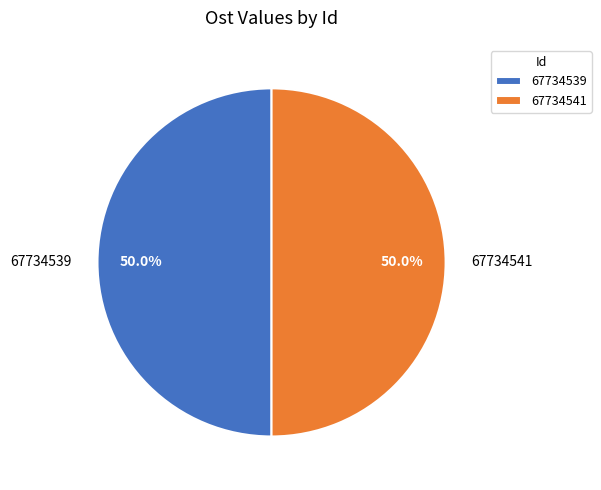

Approximately how many times larger is the value at 67734541 compared to 67734539?

1.0